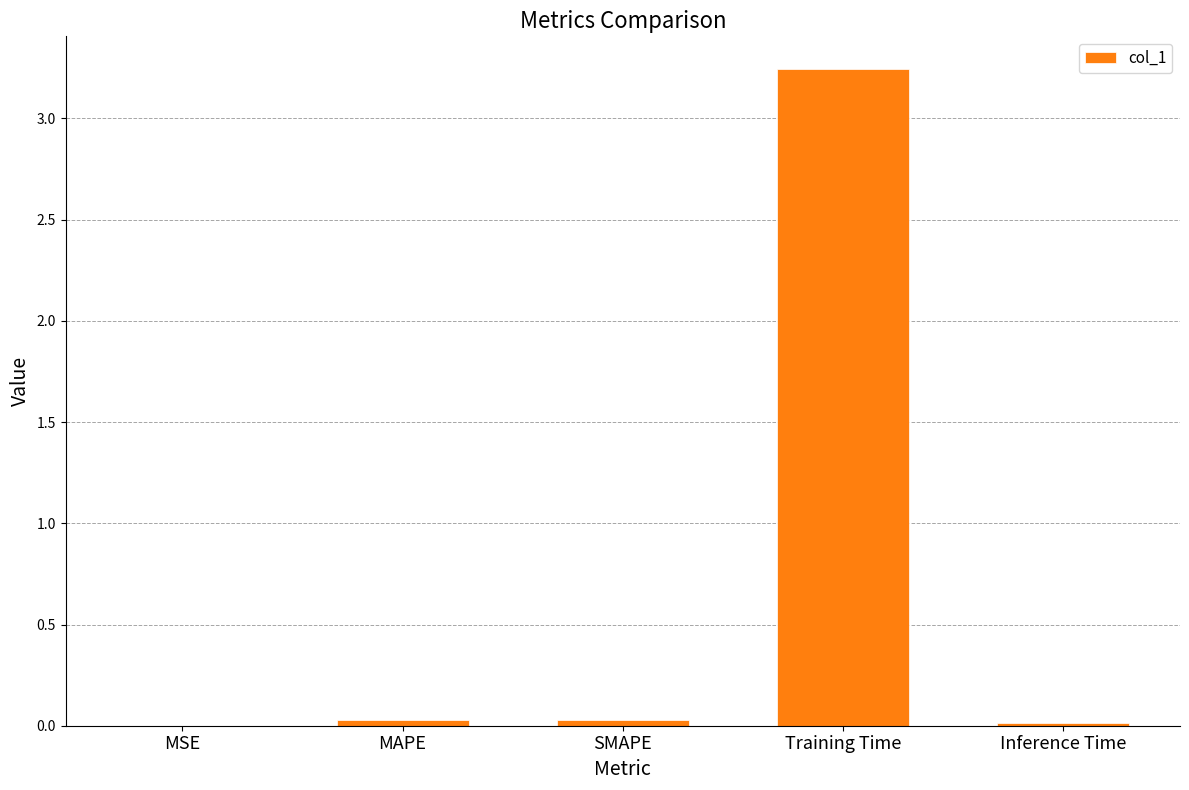

Which label corresponds to the largest value in the chart?

Training Time